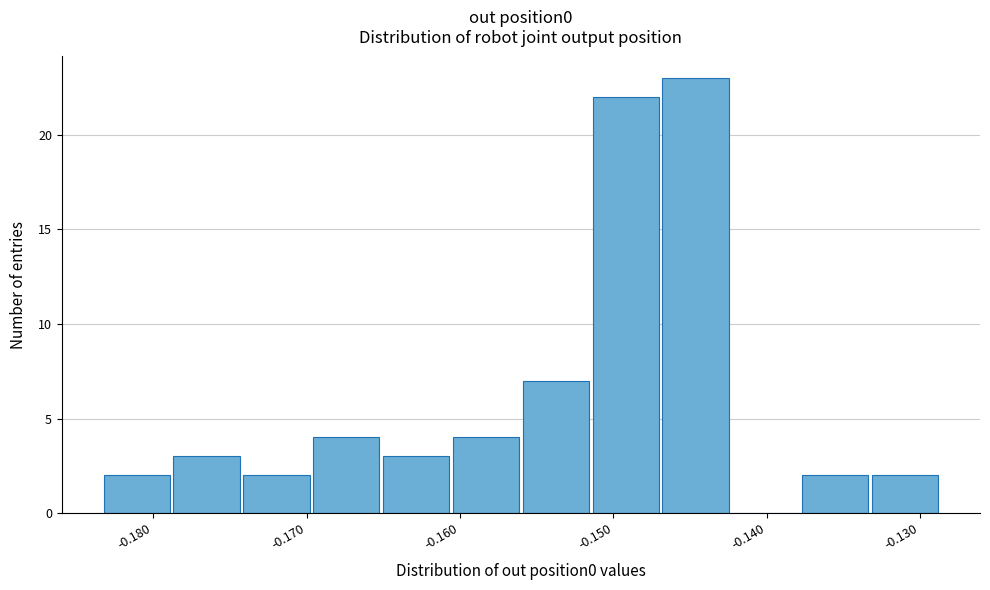

What is the height of the bar covering -0.170 to -0.165 on the x-axis? Neither the bar edges nor the heights are printed on the chart, so give them approximately, as read against the axes.

4